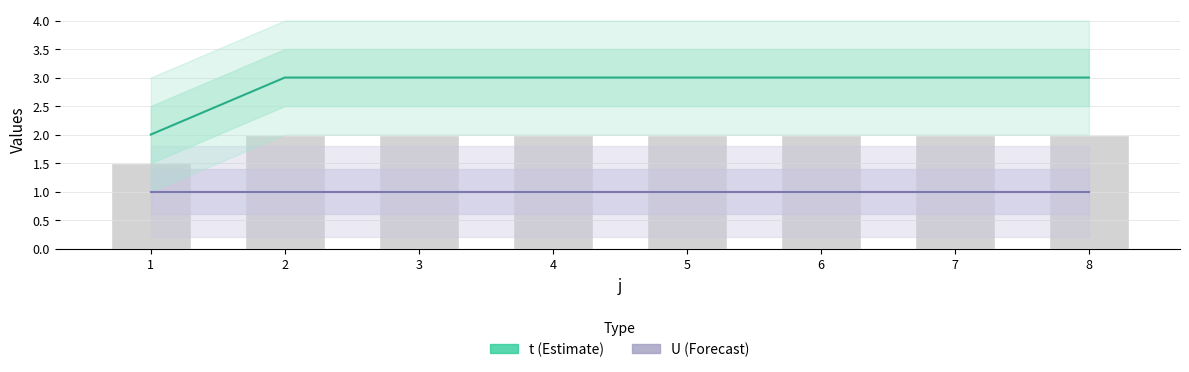

Which category has the highest value across all series?

2